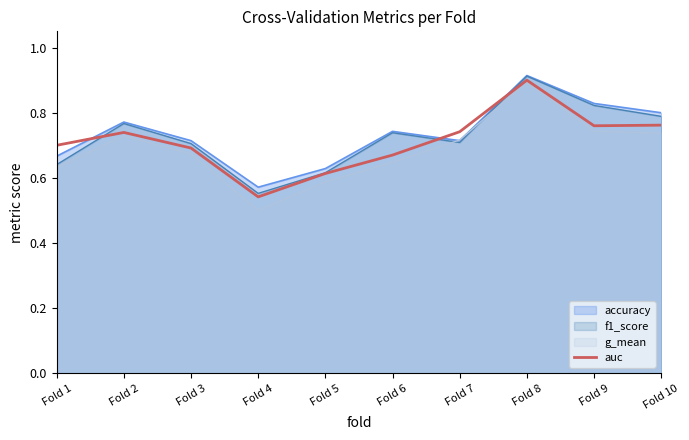

What is the maximum value shown in the chart?

0.9